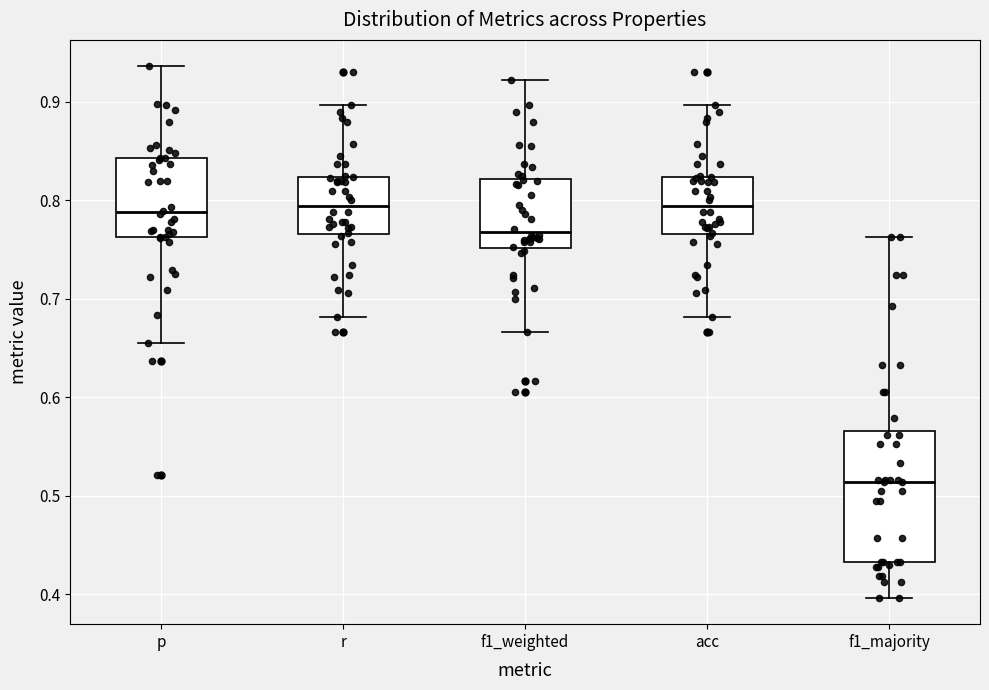

Which box's median line is the lowest?

f1_majority